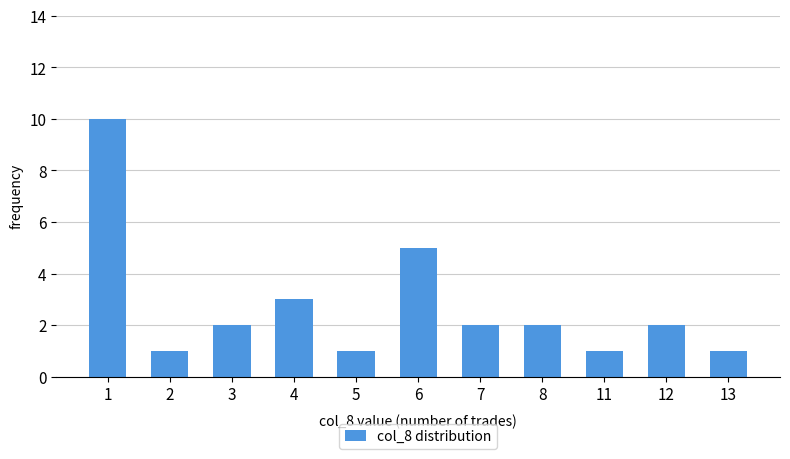

What is the greatest value displayed?

10